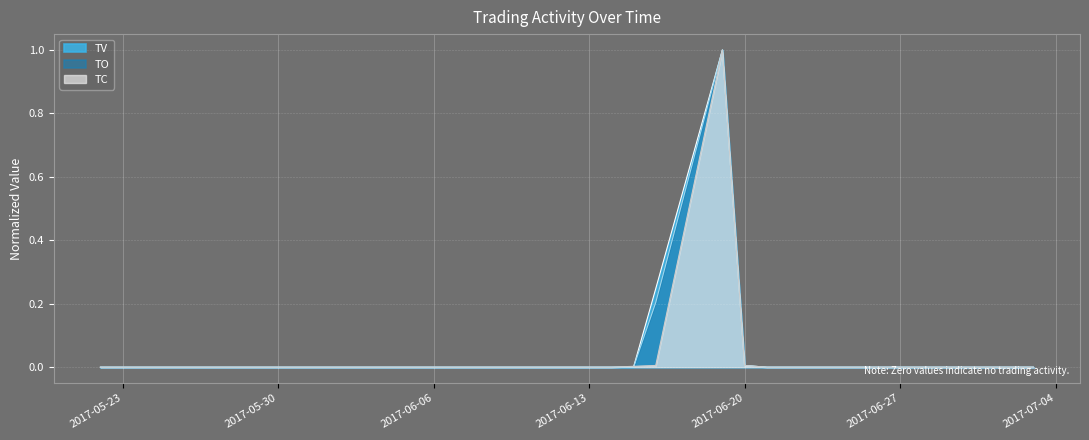

How many interior local peaks does the TO series have?

1